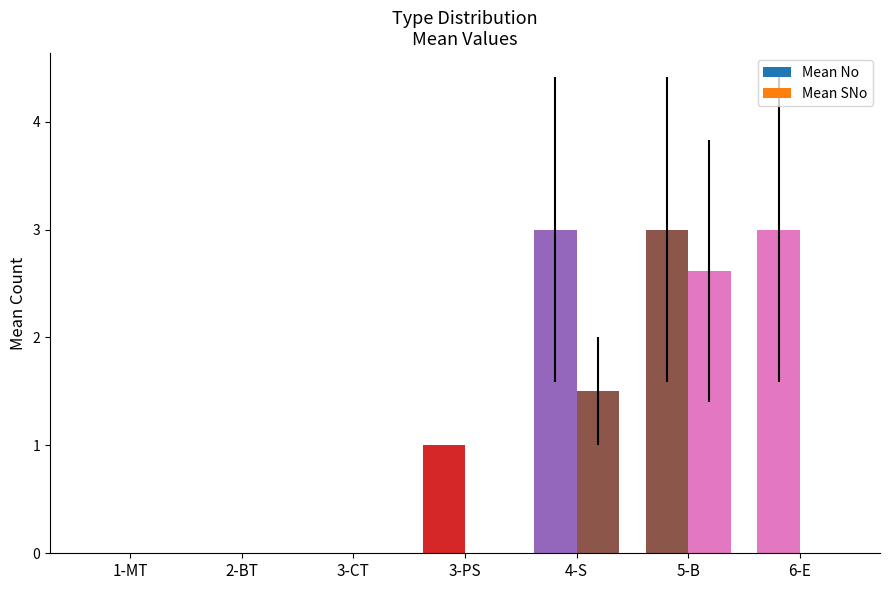

How many distinct data groups are displayed?

2